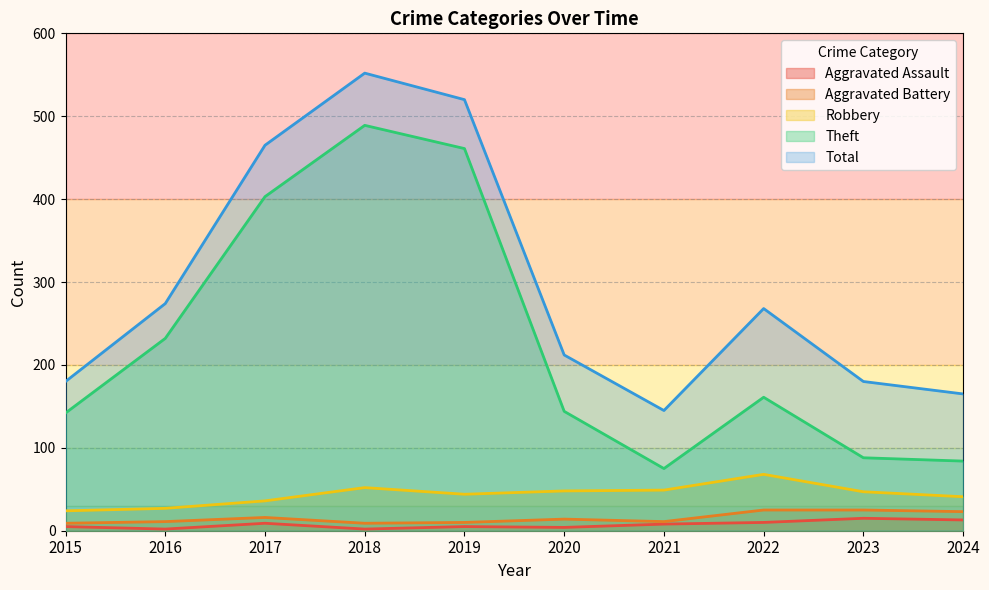

Which has a higher value, 2023 or 2018?

2023